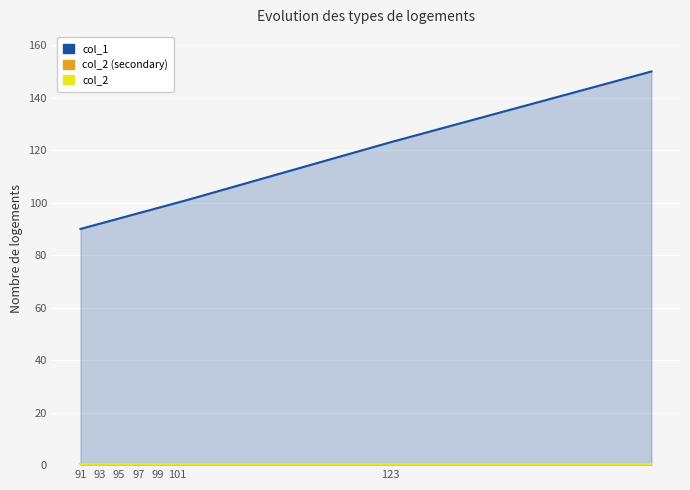

True or false: col_1 has more than 1 interior local peaks.

False